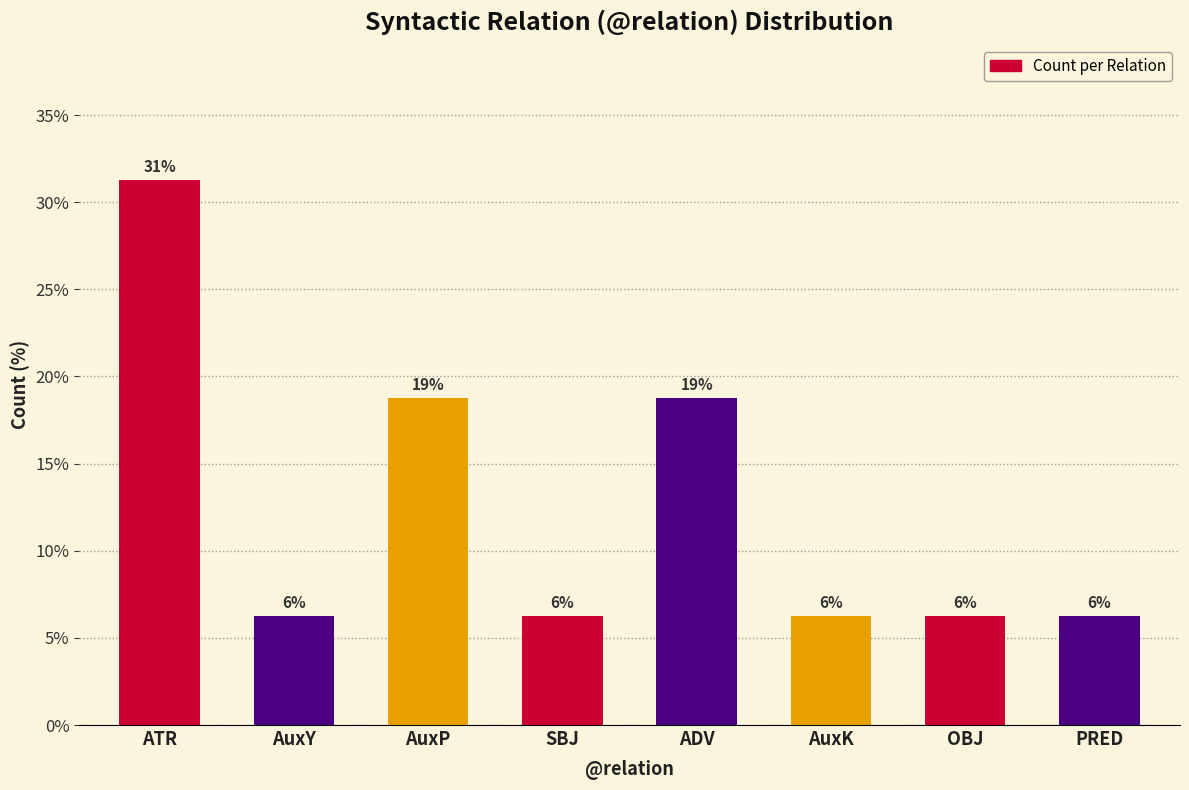

How many bars are there in total?

8